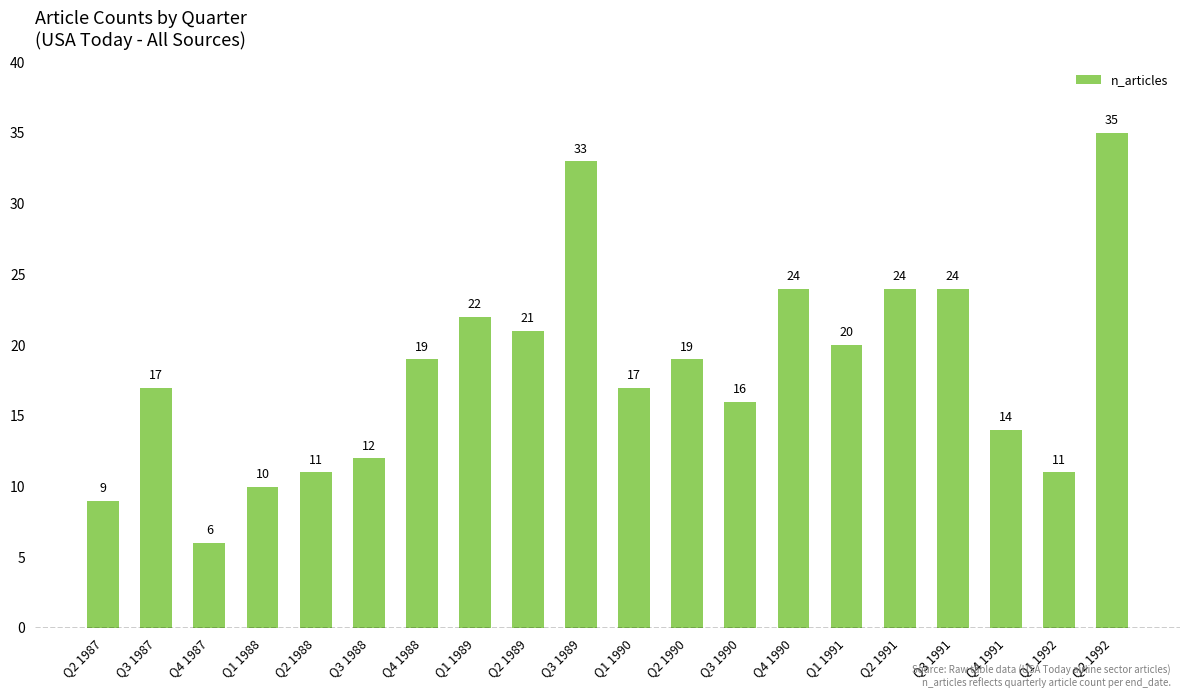

Which has a higher value, Q4 1987 or Q4 1991?

Q4 1991